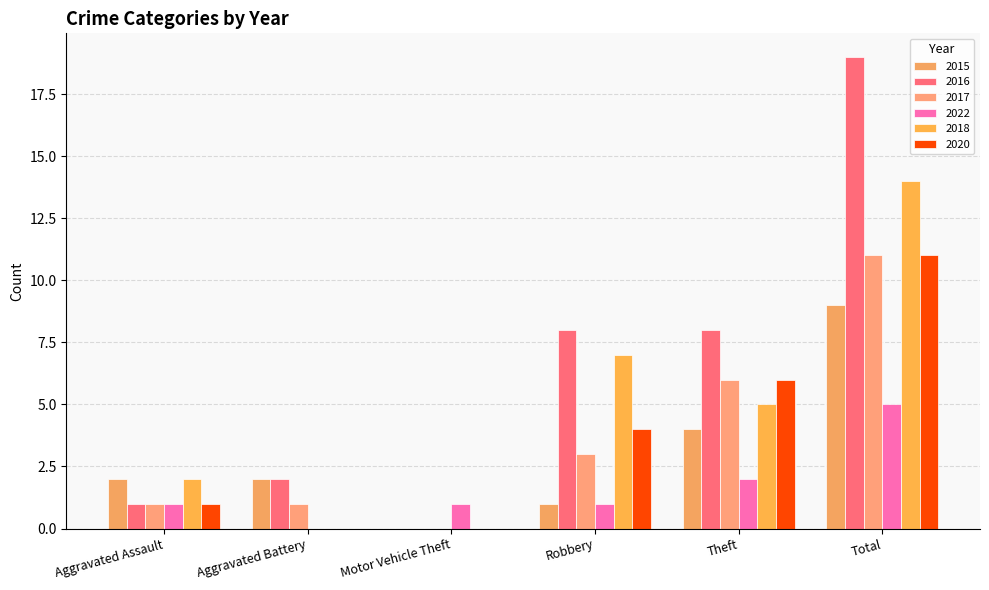

What is the total value across all series at Aggravated Assault?

8